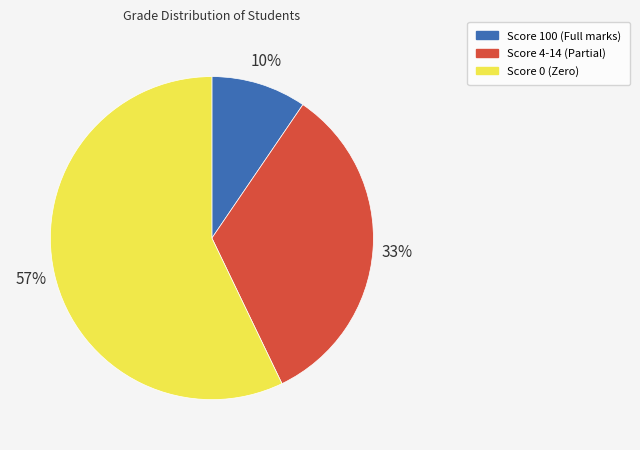

Is there any slice that represents more than half of the pie?

Yes